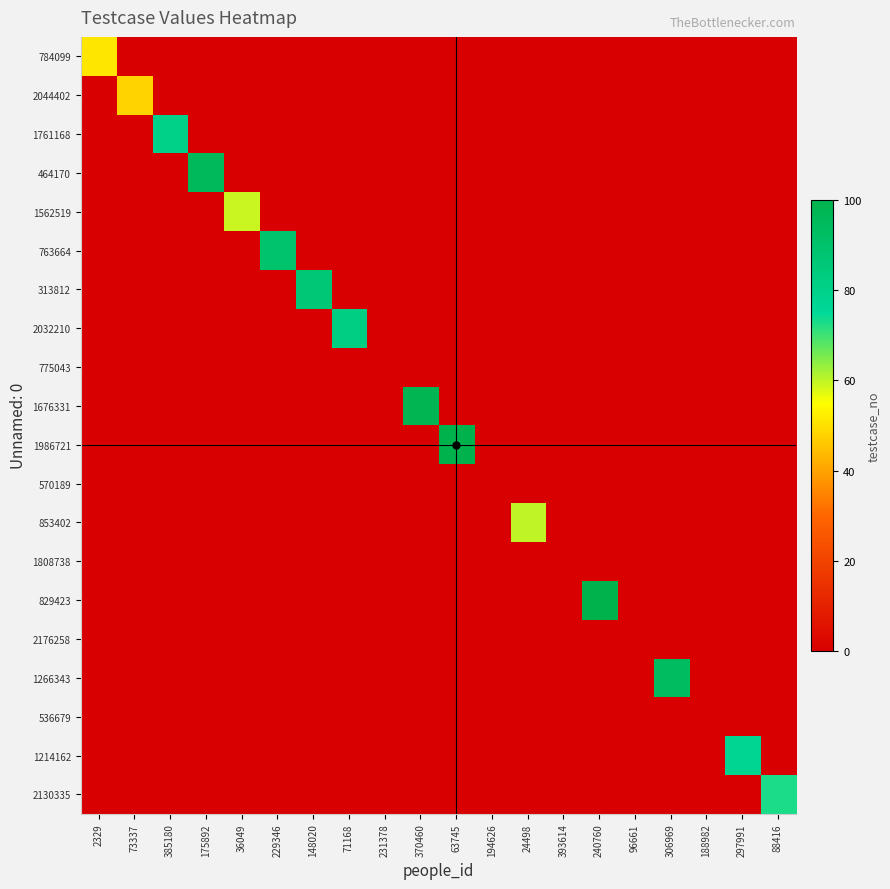

Reading left to right, transcribe all the data shown in this chart.

784099: 2329=51	73337=0	385180=0	175892=0	36049=0	229346=0	148020=0	71168=0	231378=0	370460=0	63745=0	194626=0	24498=0	393614=0	240760=0	96661=0	306969=0	188982=0	297991=0	88416=0
2044402: 2329=0	73337=48	385180=0	175892=0	36049=0	229346=0	148020=0	71168=0	231378=0	370460=0	63745=0	194626=0	24498=0	393614=0	240760=0	96661=0	306969=0	188982=0	297991=0	88416=0
1761168: 2329=0	73337=0	385180=80	175892=0	36049=0	229346=0	148020=0	71168=0	231378=0	370460=0	63745=0	194626=0	24498=0	393614=0	240760=0	96661=0	306969=0	188982=0	297991=0	88416=0
464170: 2329=0	73337=0	385180=0	175892=95	36049=0	229346=0	148020=0	71168=0	231378=0	370460=0	63745=0	194626=0	24498=0	393614=0	240760=0	96661=0	306969=0	188982=0	297991=0	88416=0
1562519: 2329=0	73337=0	385180=0	175892=0	36049=59	229346=0	148020=0	71168=0	231378=0	370460=0	63745=0	194626=0	24498=0	393614=0	240760=0	96661=0	306969=0	188982=0	297991=0	88416=0
763664: 2329=0	73337=0	385180=0	175892=0	36049=0	229346=89	148020=0	71168=0	231378=0	370460=0	63745=0	194626=0	24498=0	393614=0	240760=0	96661=0	306969=0	188982=0	297991=0	88416=0
313812: 2329=0	73337=0	385180=0	175892=0	36049=0	229346=0	148020=86	71168=0	231378=0	370460=0	63745=0	194626=0	24498=0	393614=0	240760=0	96661=0	306969=0	188982=0	297991=0	88416=0
2032210: 2329=0	73337=0	385180=0	175892=0	36049=0	229346=0	148020=0	71168=82	231378=0	370460=0	63745=0	194626=0	24498=0	393614=0	240760=0	96661=0	306969=0	188982=0	297991=0	88416=0
775043: 2329=0	73337=0	385180=0	175892=0	36049=0	229346=0	148020=0	71168=0	231378=0	370460=0	63745=0	194626=0	24498=0	393614=0	240760=0	96661=0	306969=0	188982=0	297991=0	88416=0
1676331: 2329=0	73337=0	385180=0	175892=0	36049=0	229346=0	148020=0	71168=0	231378=0	370460=98	63745=0	194626=0	24498=0	393614=0	240760=0	96661=0	306969=0	188982=0	297991=0	88416=0
1986721: 2329=0	73337=0	385180=0	175892=0	36049=0	229346=0	148020=0	71168=0	231378=0	370460=0	63745=100	194626=0	24498=0	393614=0	240760=0	96661=0	306969=0	188982=0	297991=0	88416=0
570189: 2329=0	73337=0	385180=0	175892=0	36049=0	229346=0	148020=0	71168=0	231378=0	370460=0	63745=0	194626=0	24498=0	393614=0	240760=0	96661=0	306969=0	188982=0	297991=0	88416=0
853402: 2329=0	73337=0	385180=0	175892=0	36049=0	229346=0	148020=0	71168=0	231378=0	370460=0	63745=0	194626=0	24498=60	393614=0	240760=0	96661=0	306969=0	188982=0	297991=0	88416=0
1808738: 2329=0	73337=0	385180=0	175892=0	36049=0	229346=0	148020=0	71168=0	231378=0	370460=0	63745=0	194626=0	24498=0	393614=0	240760=0	96661=0	306969=0	188982=0	297991=0	88416=0
829423: 2329=0	73337=0	385180=0	175892=0	36049=0	229346=0	148020=0	71168=0	231378=0	370460=0	63745=0	194626=0	24498=0	393614=0	240760=100	96661=0	306969=0	188982=0	297991=0	88416=0
2176258: 2329=0	73337=0	385180=0	175892=0	36049=0	229346=0	148020=0	71168=0	231378=0	370460=0	63745=0	194626=0	24498=0	393614=0	240760=0	96661=0	306969=0	188982=0	297991=0	88416=0
1266343: 2329=0	73337=0	385180=0	175892=0	36049=0	229346=0	148020=0	71168=0	231378=0	370460=0	63745=0	194626=0	24498=0	393614=0	240760=0	96661=0	306969=93	188982=0	297991=0	88416=0
536679: 2329=0	73337=0	385180=0	175892=0	36049=0	229346=0	148020=0	71168=0	231378=0	370460=0	63745=0	194626=0	24498=0	393614=0	240760=0	96661=0	306969=0	188982=0	297991=0	88416=0
1214162: 2329=0	73337=0	385180=0	175892=0	36049=0	229346=0	148020=0	71168=0	231378=0	370460=0	63745=0	194626=0	24498=0	393614=0	240760=0	96661=0	306969=0	188982=0	297991=77	88416=0
2130335: 2329=0	73337=0	385180=0	175892=0	36049=0	229346=0	148020=0	71168=0	231378=0	370460=0	63745=0	194626=0	24498=0	393614=0	240760=0	96661=0	306969=0	188982=0	297991=0	88416=73